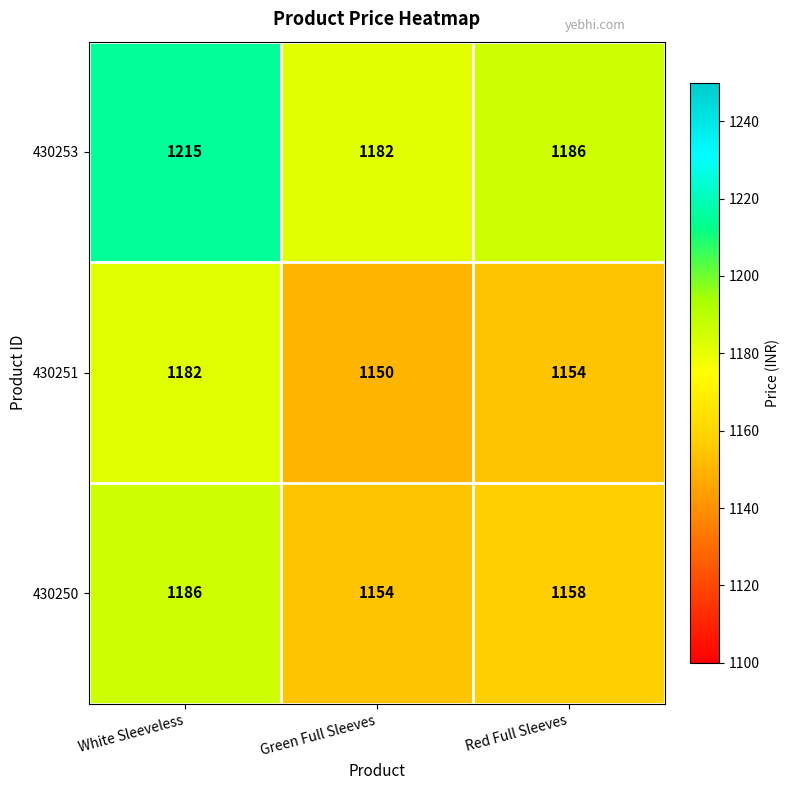

What is the total value across all series at White Sleeveless?

3583